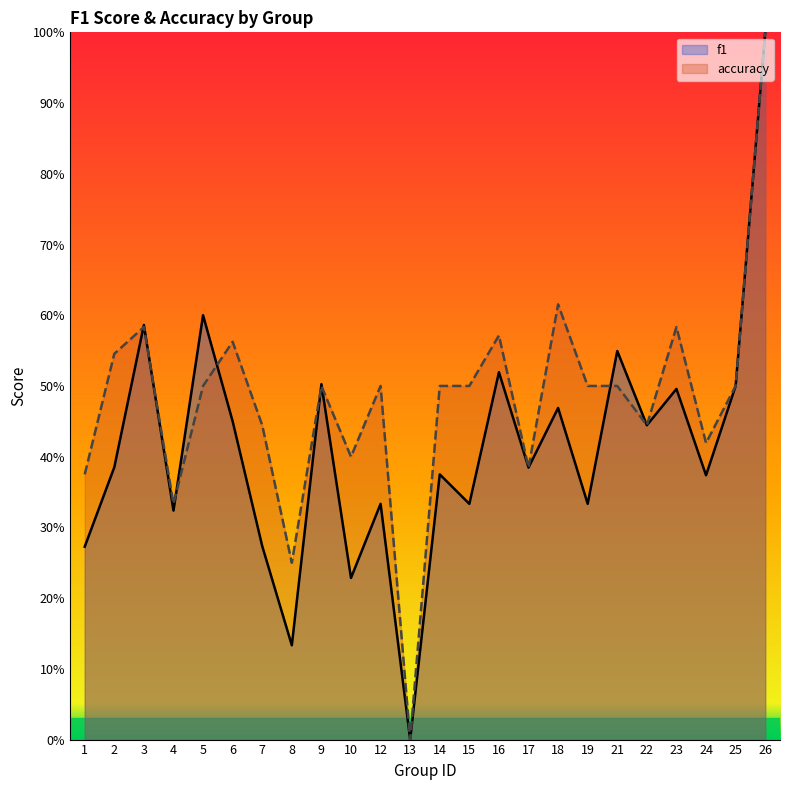

How many intersections are there between accuracy and f1?

7